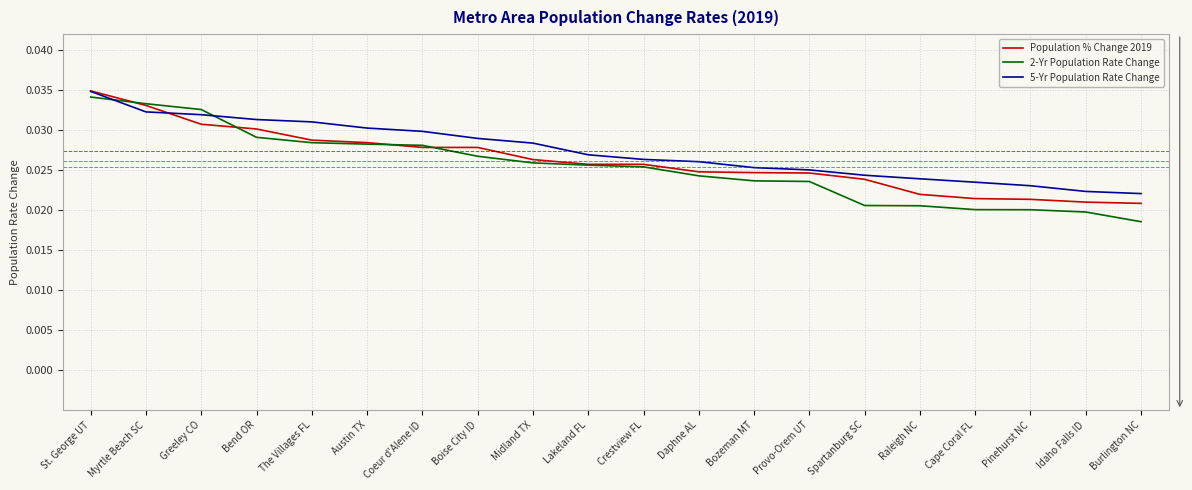

Does the chart have visible grid lines?

Yes